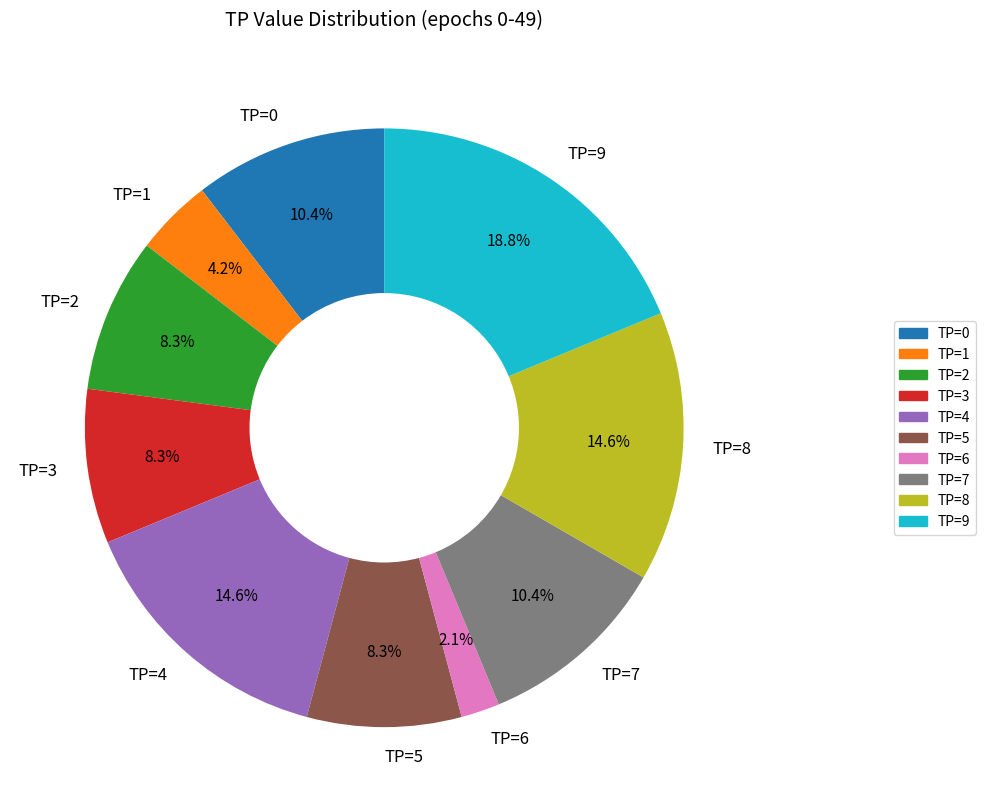

What is the ratio of the value at TP=1 to the value at TP=7?

0.4